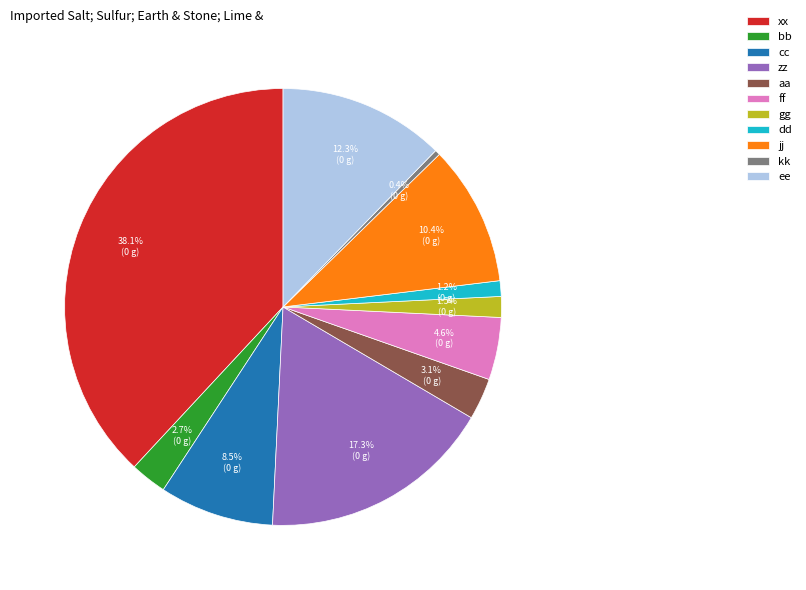

Does zz represent more than half of the total?

No